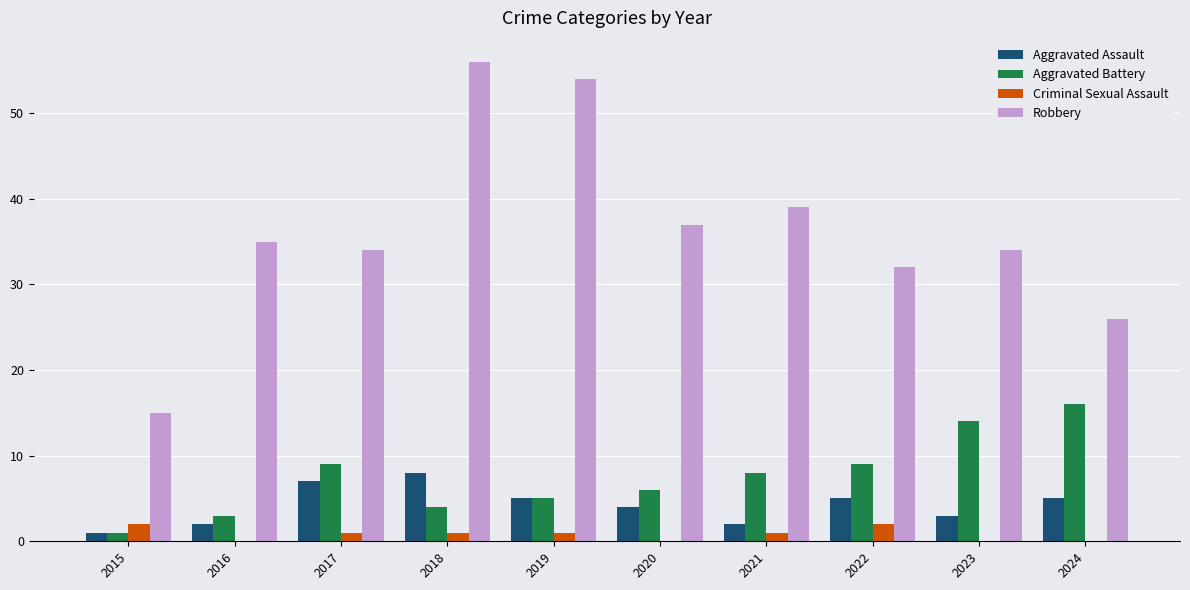

Between 2016 and 2019, which series saw the biggest shift?

Robbery